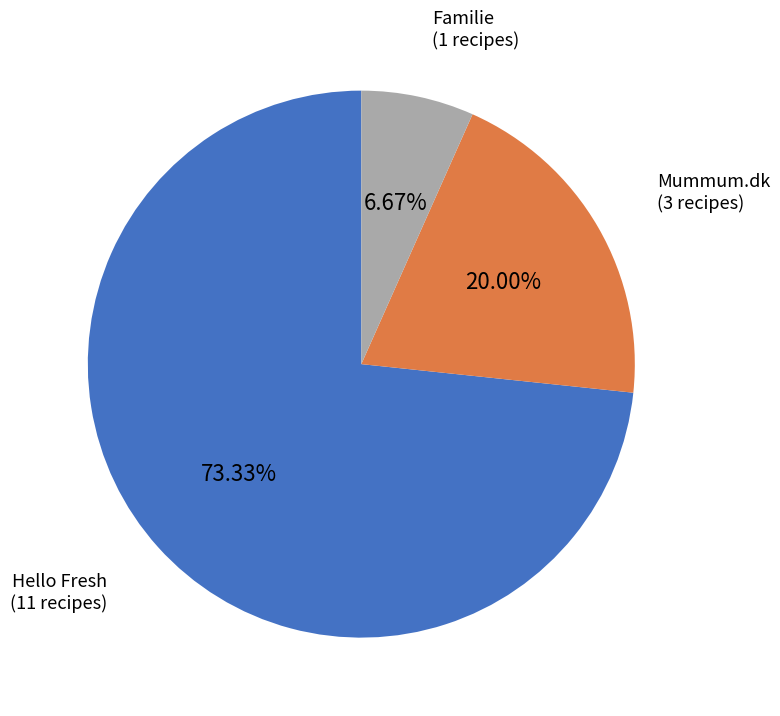

Rank the categories by value from highest to lowest.

Hello Fresh, Mummum.dk, Familie